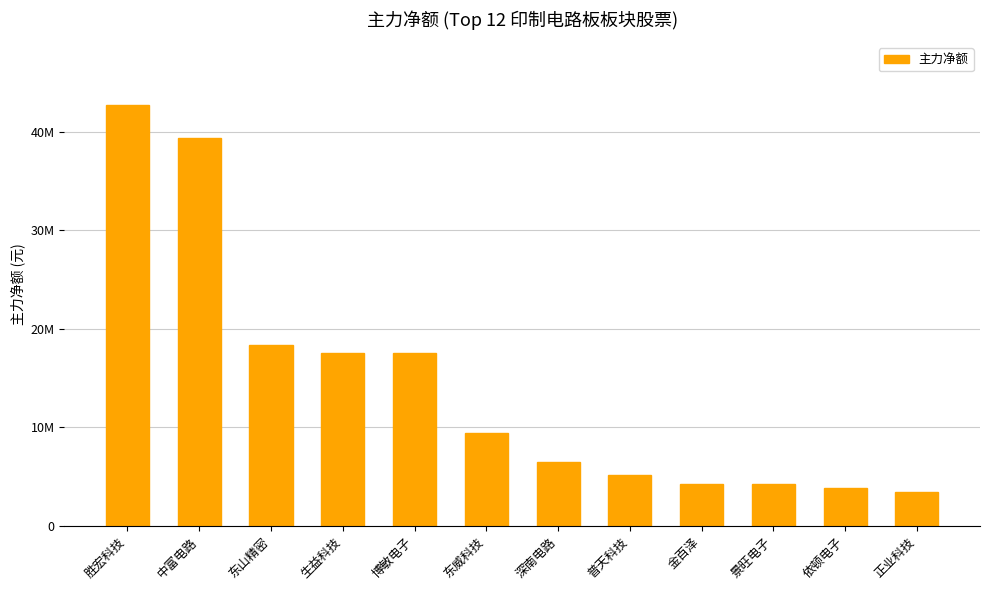

Approximately how many times larger is the value at 景旺电子 compared to 中富电路?

0.1